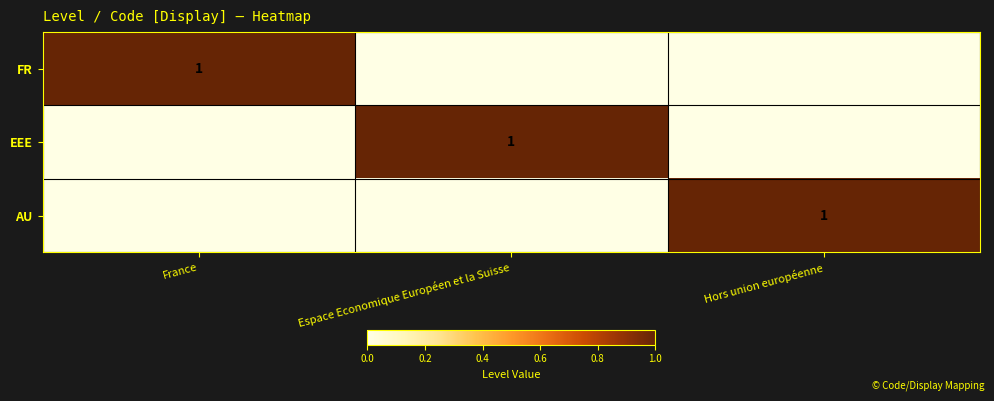

Is it true that FR equals 1 at France?

True